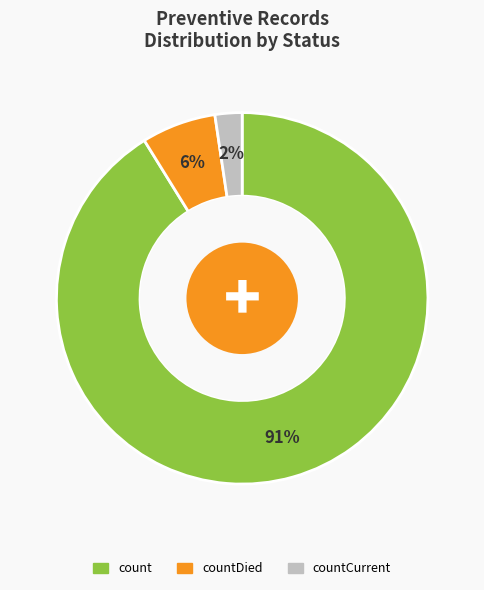

How many slices are in this pie chart?

3